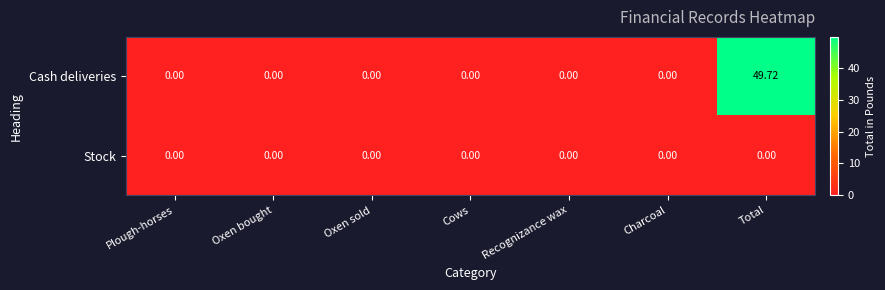

Which category has the highest value across all series?

Total